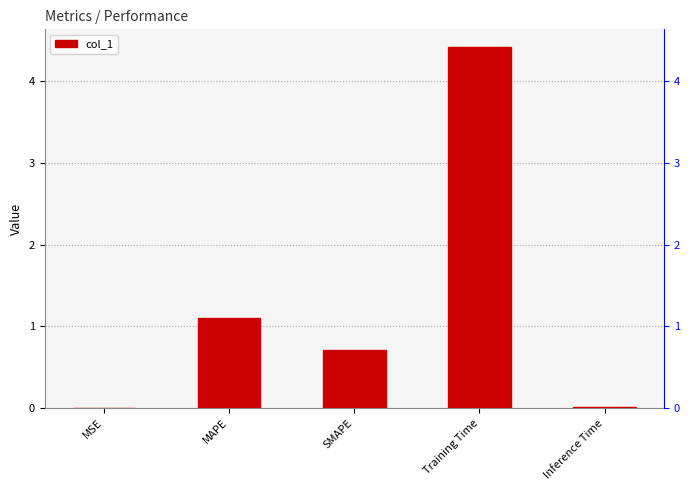

Does the chart contain any negative values?

No